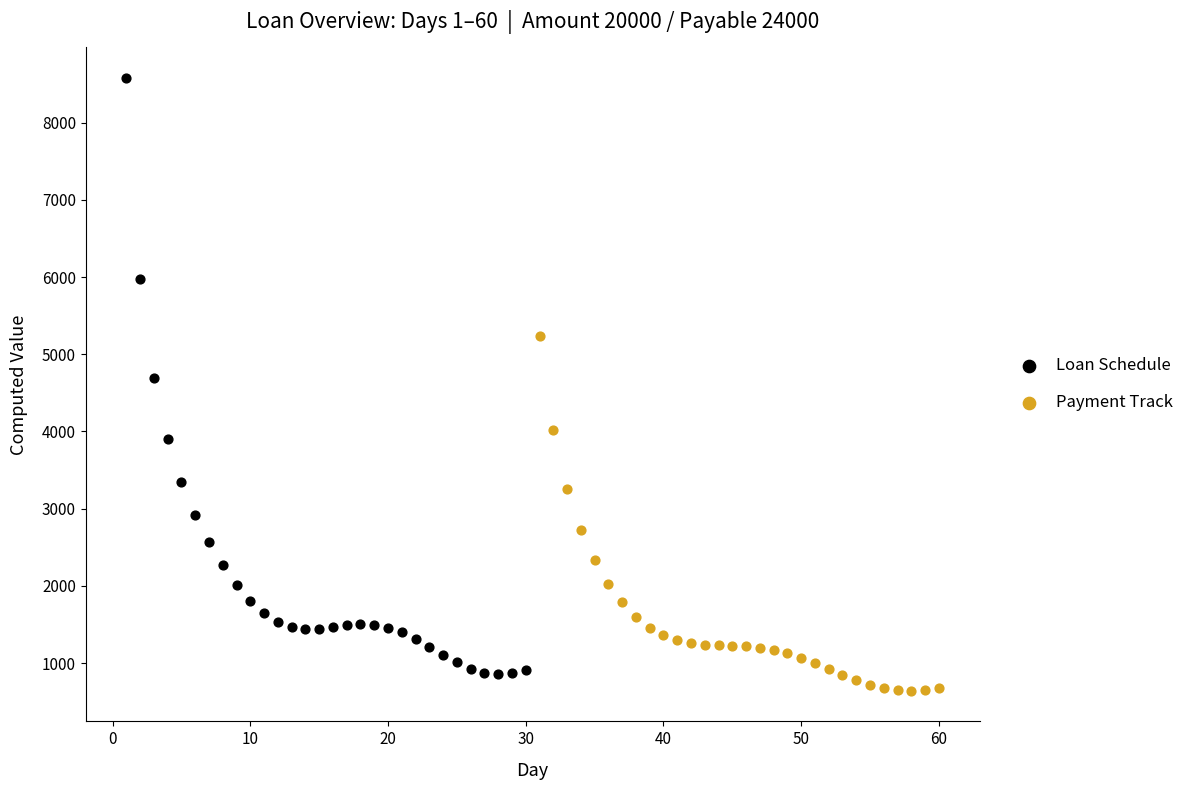

Which series reaches the minimum Y coordinate?

Payment Track